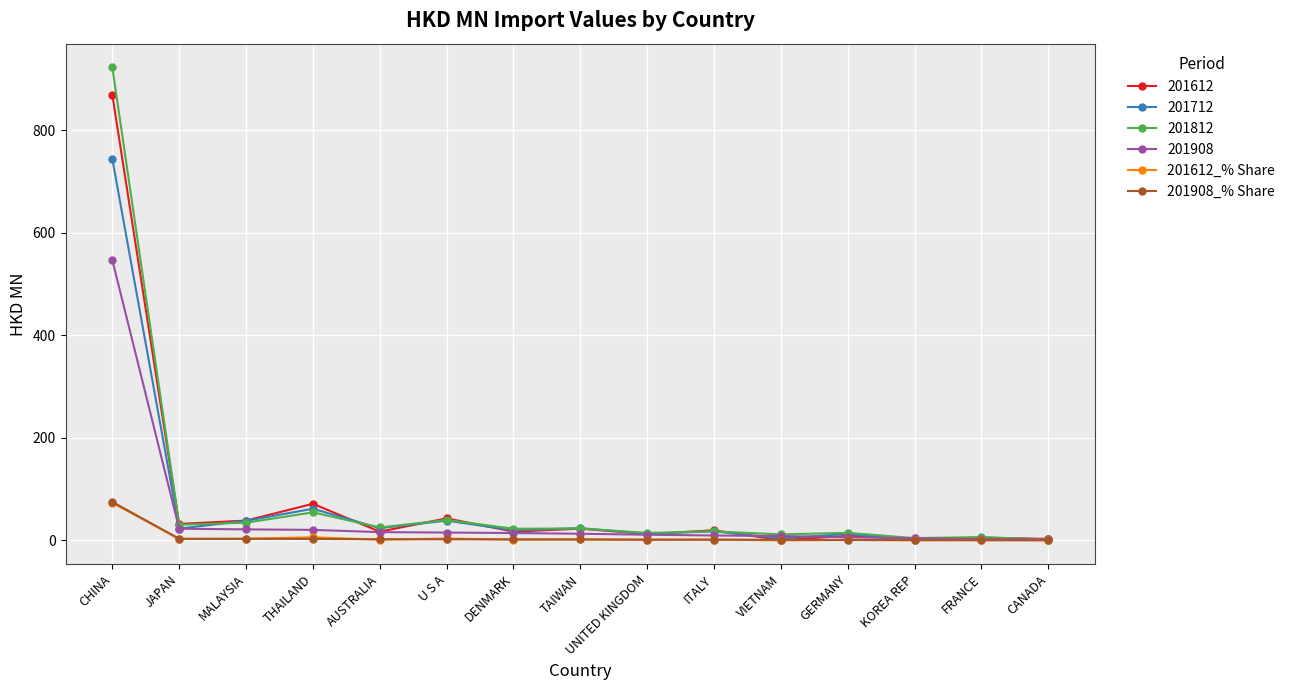

Read the 201908 value at CHINA.

546.5